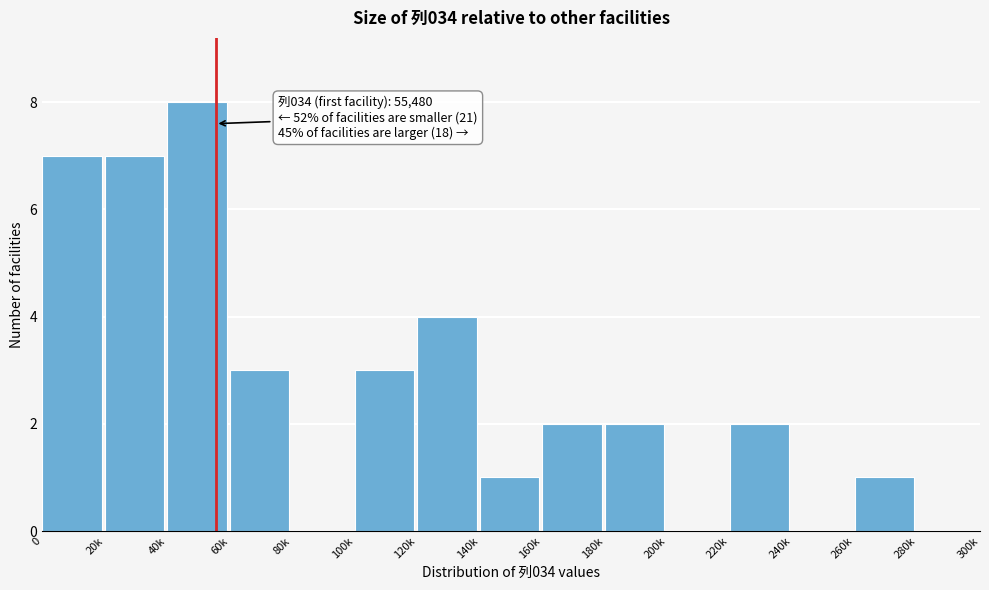

Reading left to right, list all the values displayed in this chart.

0=7	20k=7	40k=8	60k=3	80k=0	100k=3	120k=4	140k=1	160k=2	180k=2	200k=0	220k=2	240k=0	260k=1	280k=0